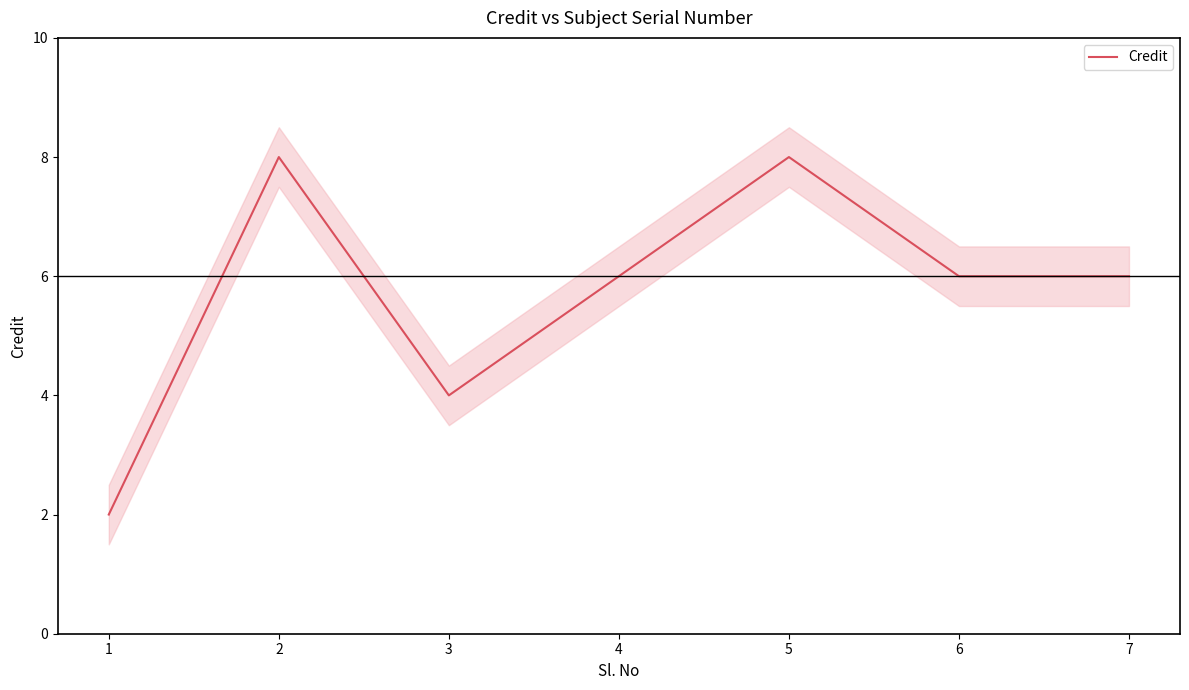

Which has a higher value, 6 or 7?

6